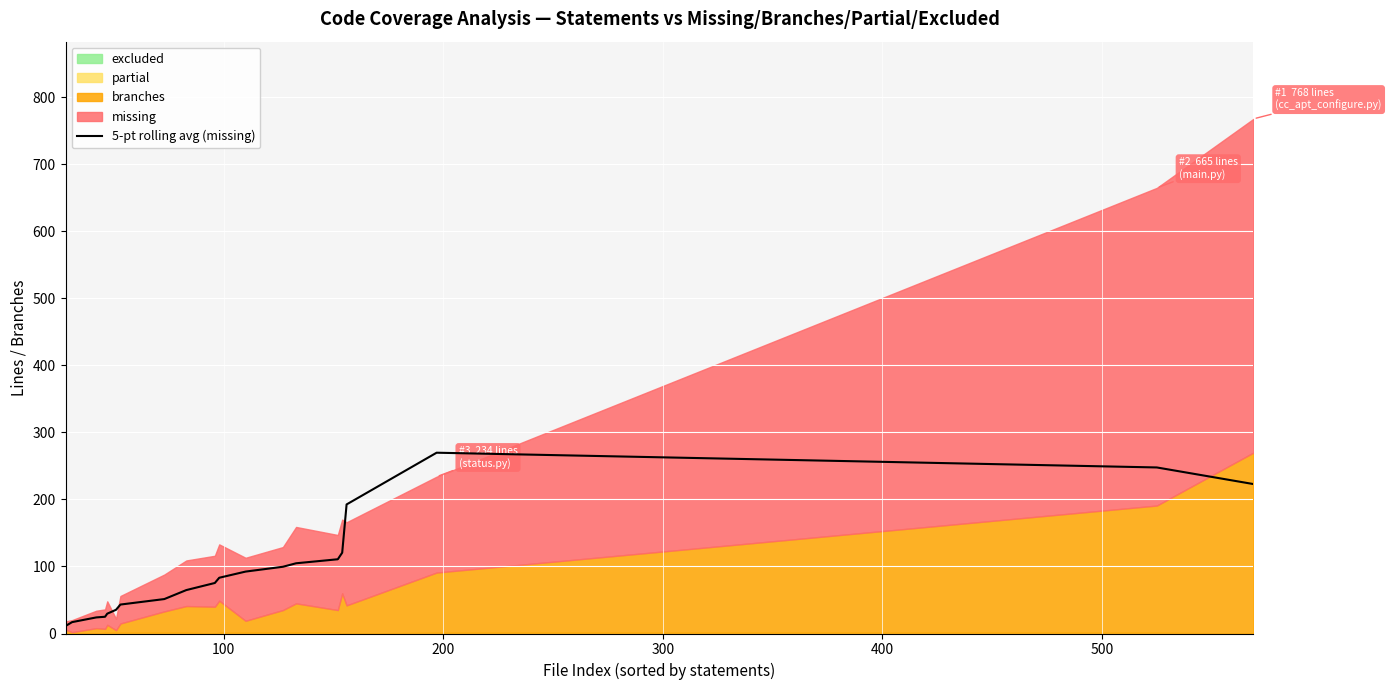

How many data points are above 83?

10